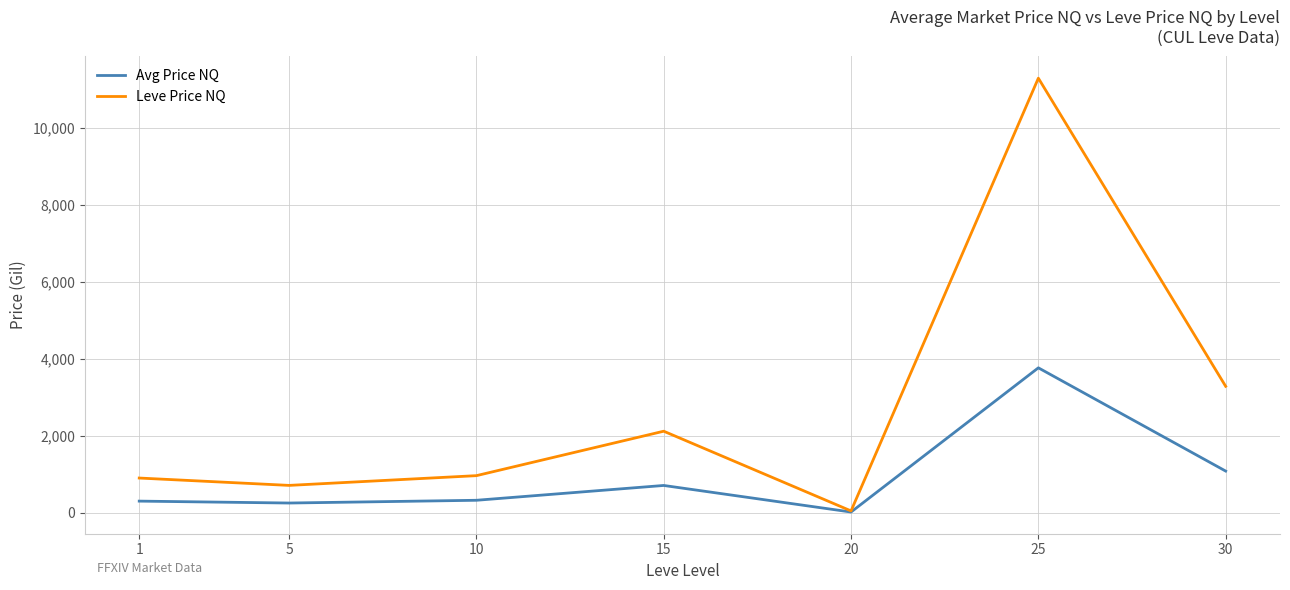

What is the difference between the second highest and second lowest values in the Avg Price NQ series?

831.3